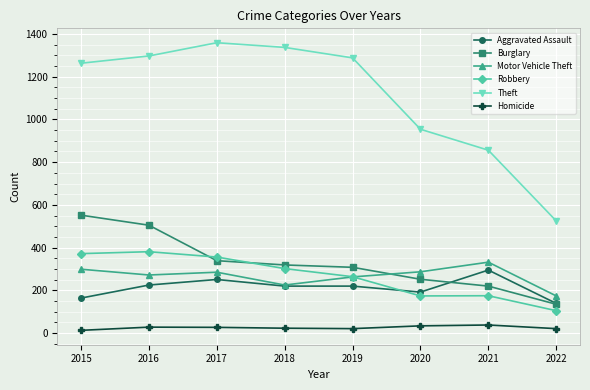

True or false: Aggravated Assault and Theft intersect in this chart.

False